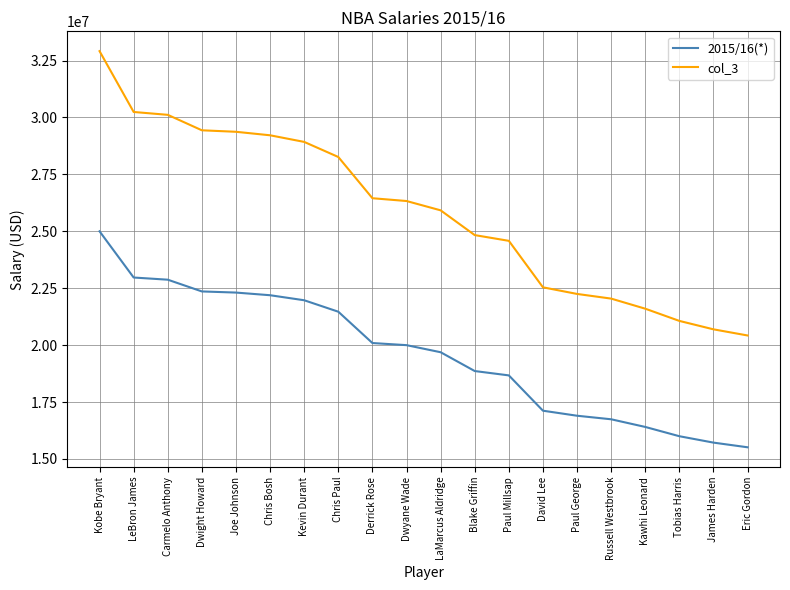

Count the number of data series in this chart.

2